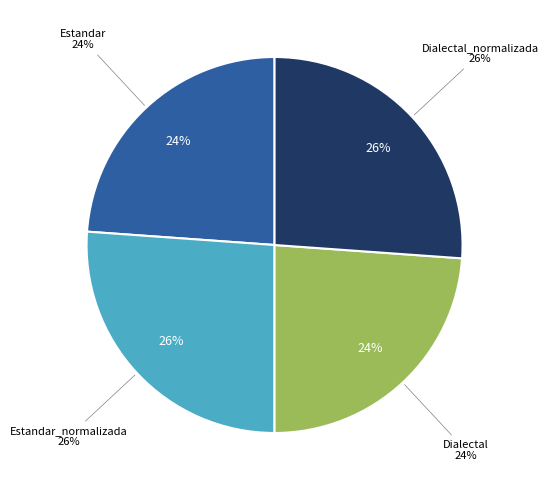

Does any single category account for the majority?

No